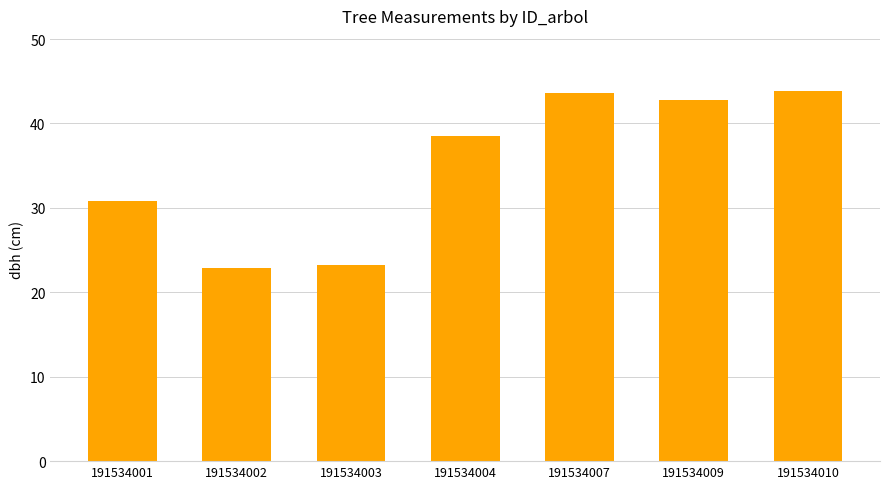

The chart shows a value of 43.5 at 191534007. True or false?

True